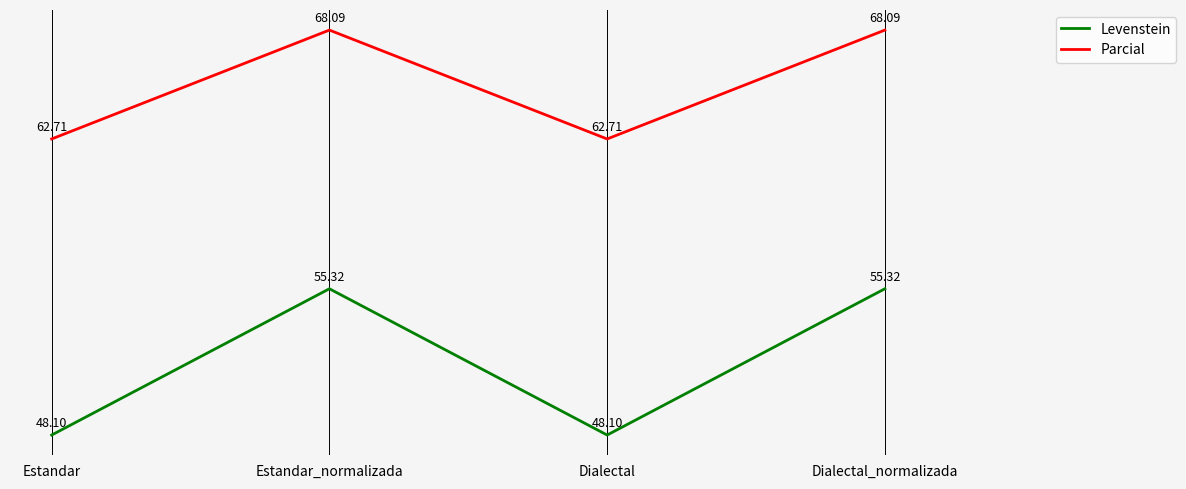

How many values in the Levenstein series are below 55?

2